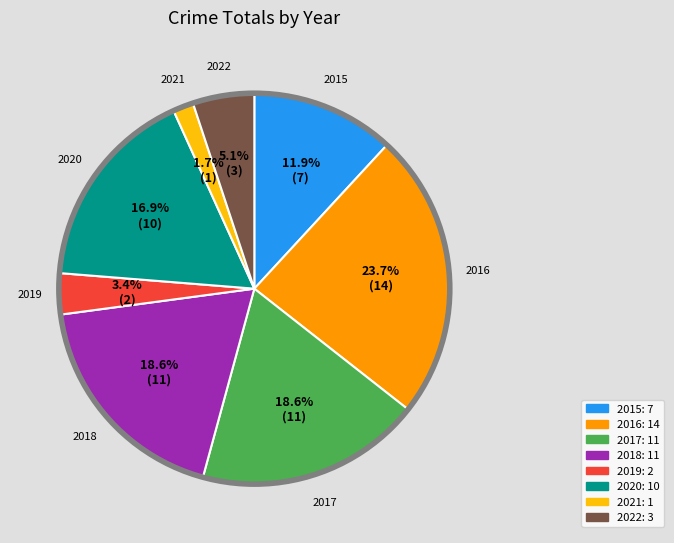

How many slices are in this pie chart?

8